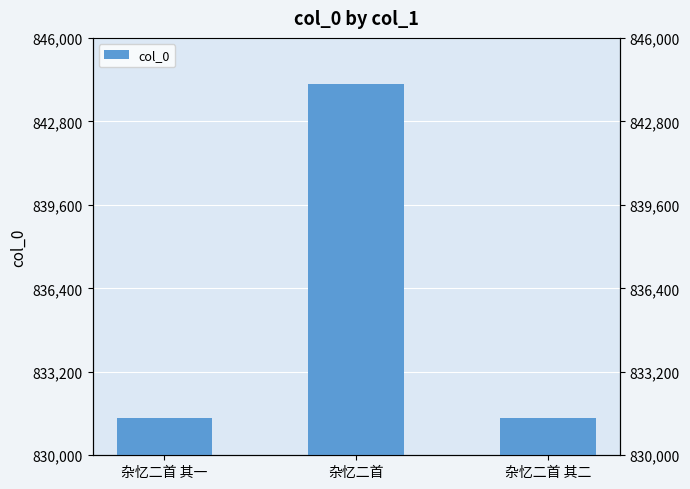

What is the minimum value shown in the chart?

831418